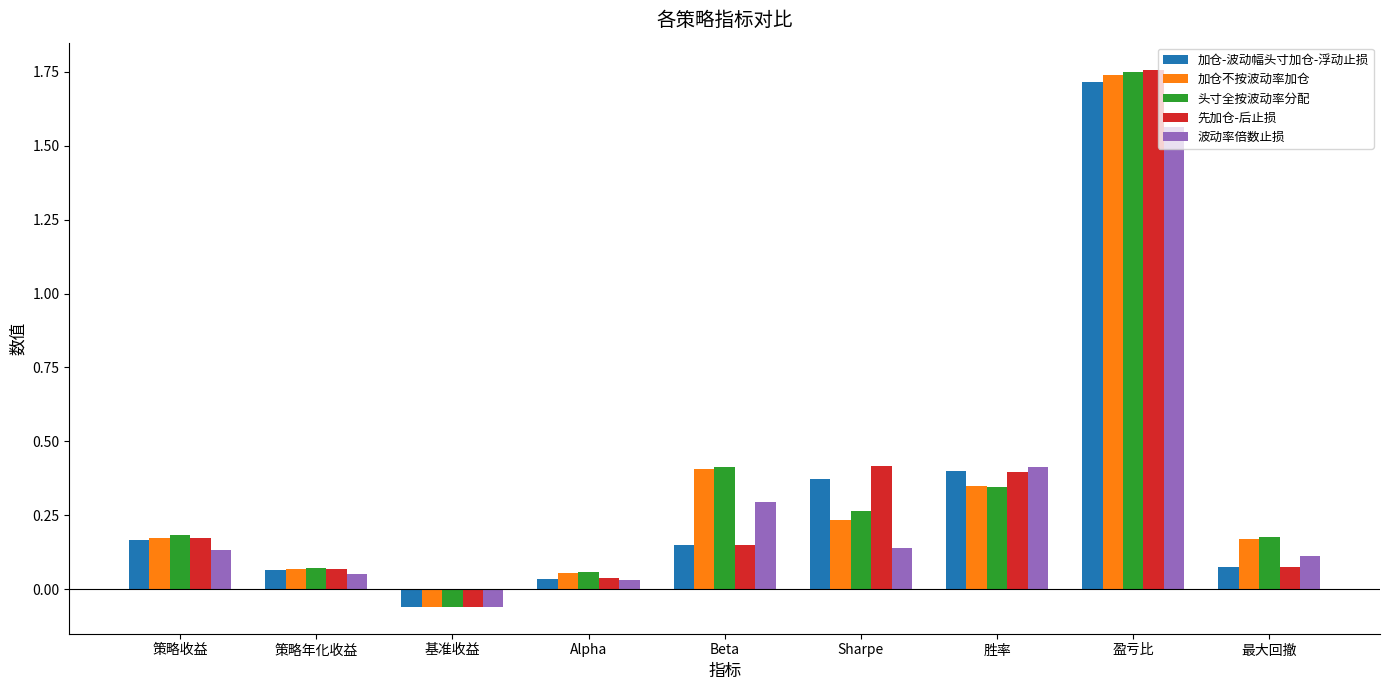

At which label does 加仓不按波动率加仓 reach its minimum?

基准收益